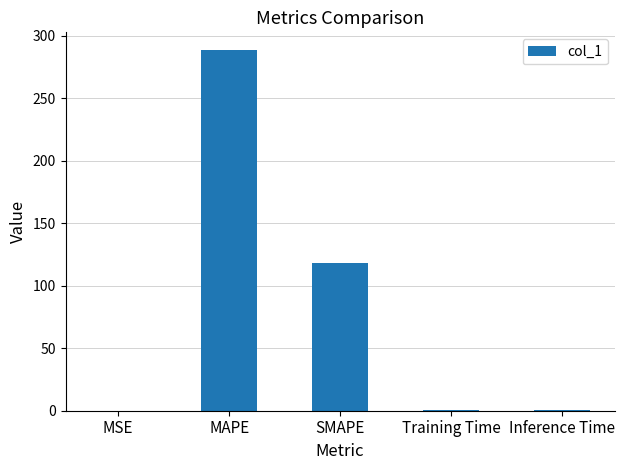

What is the maximum value shown in the chart?

288.5